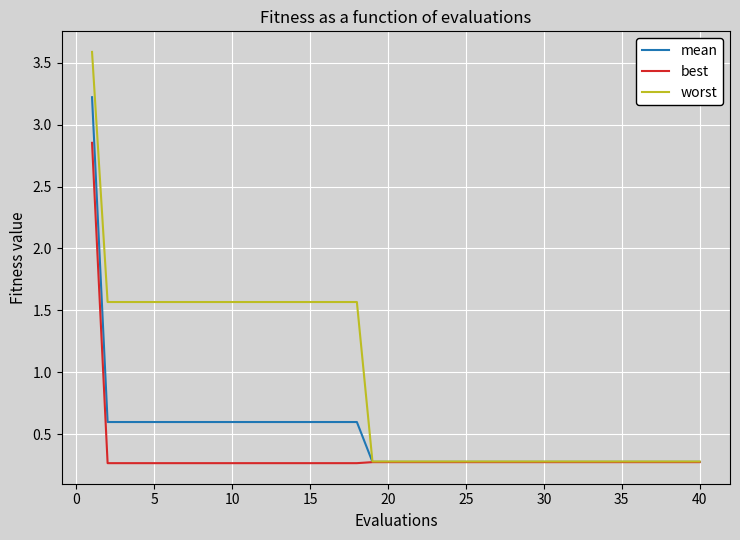

What is the maximum value shown in the chart?

3.6